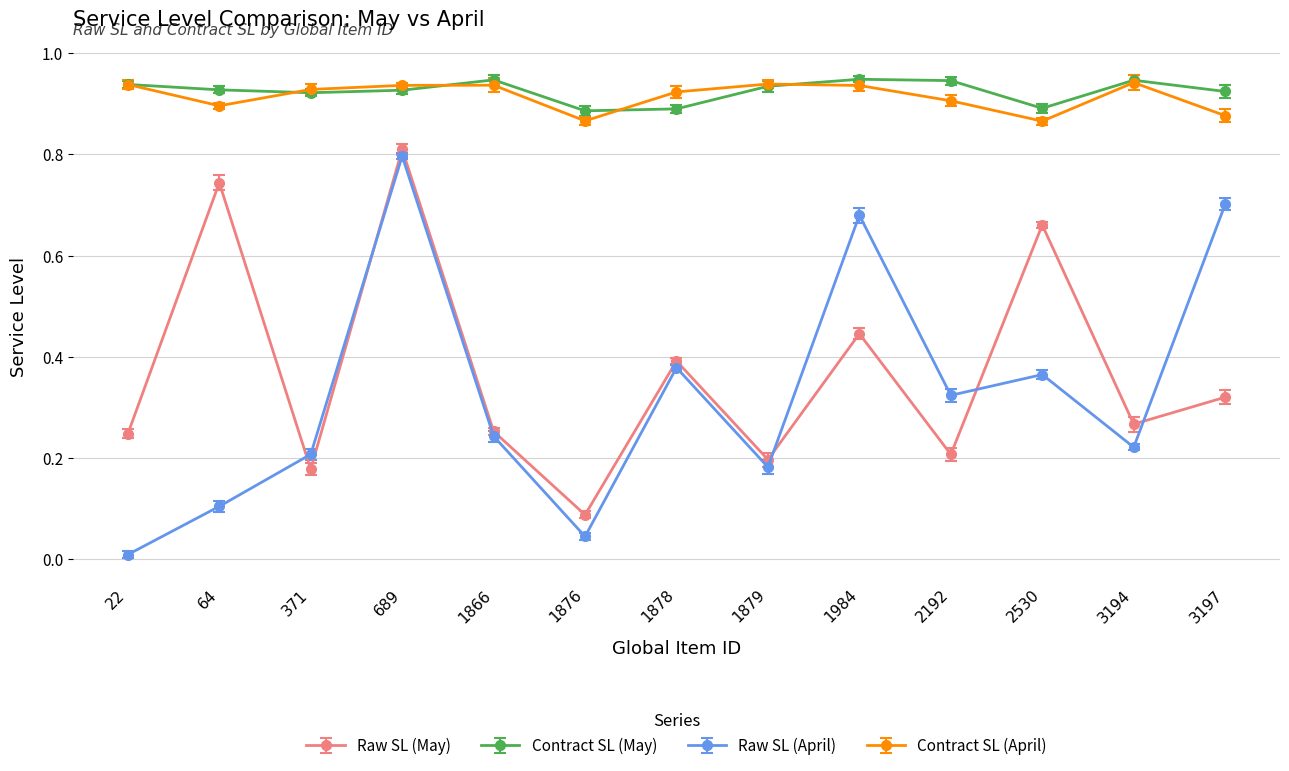

At which category is the sum across all series the highest?

689